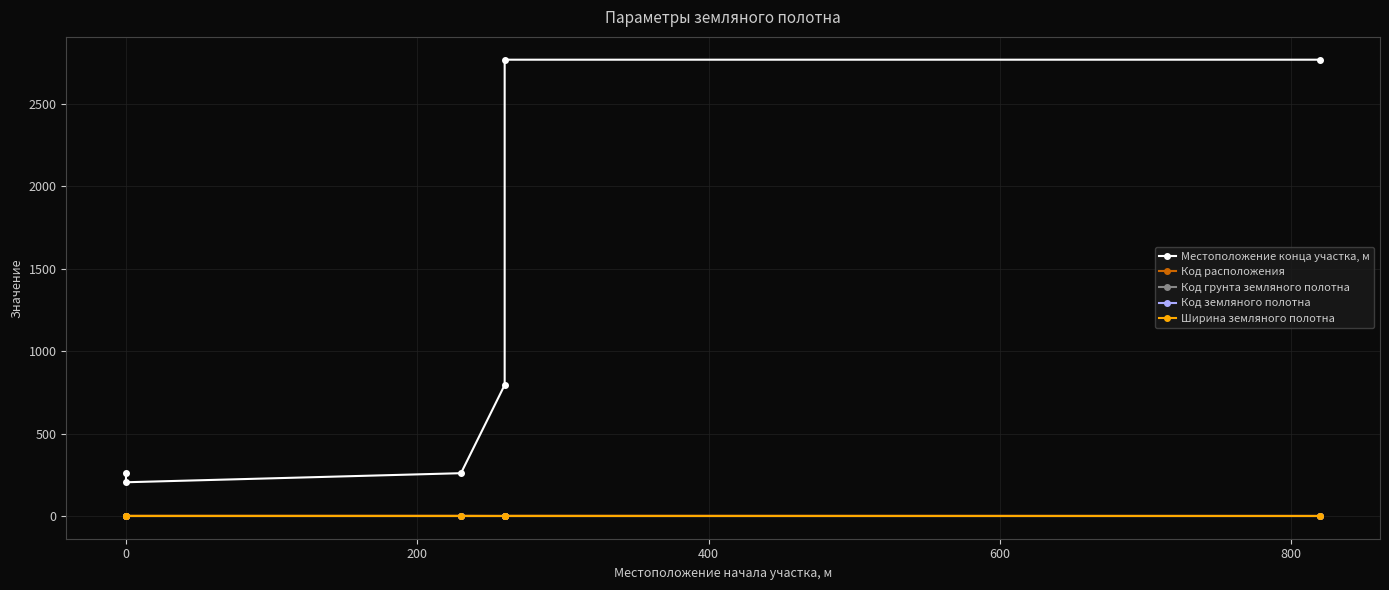

What value does the Код грунта земляного полотна series have at 600?

1